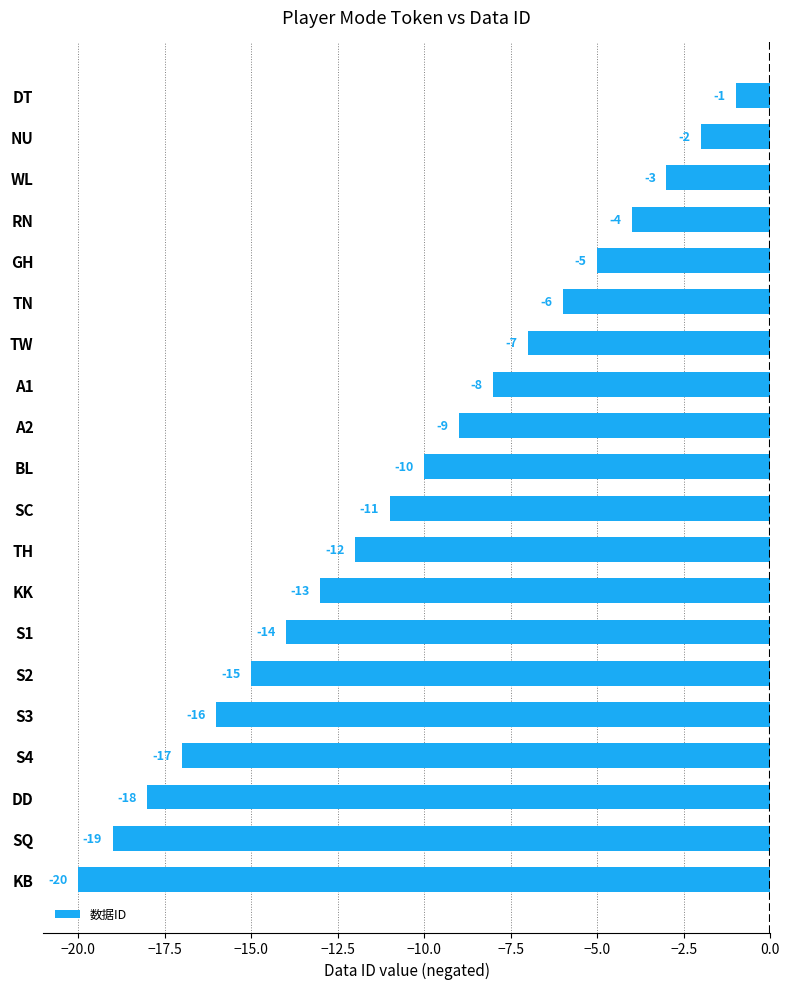

List the labels in order of value, largest first.

DT, NU, WL, RN, GH, TN, TW, A1, A2, BL, SC, TH, KK, S1, S2, S3, S4, DD, SQ, KB